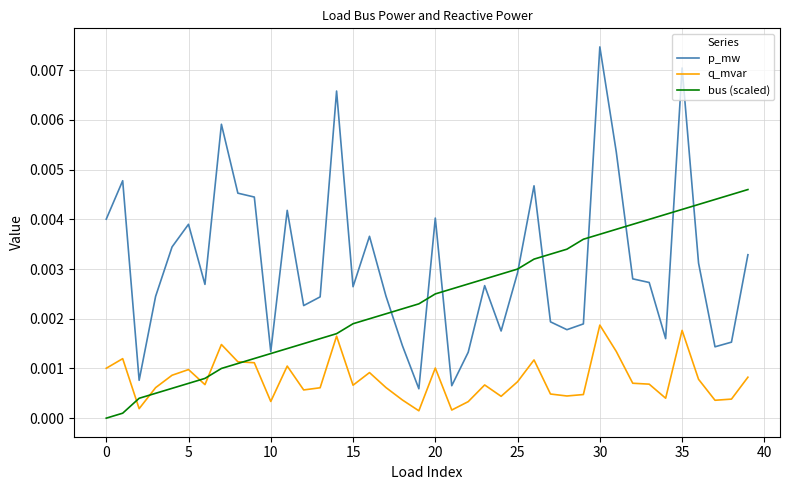

Rank the series by their maximum value, from lowest to highest.

q_mvar, bus (scaled), p_mw